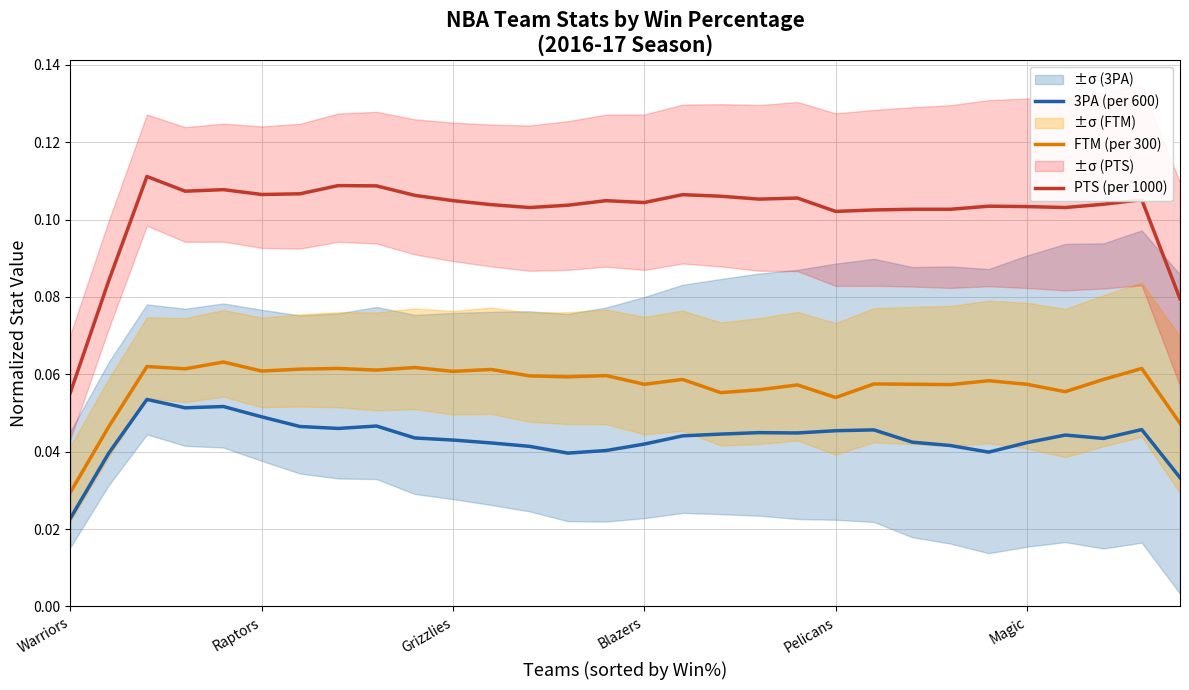

What is the total value across all series at 16?

0.2